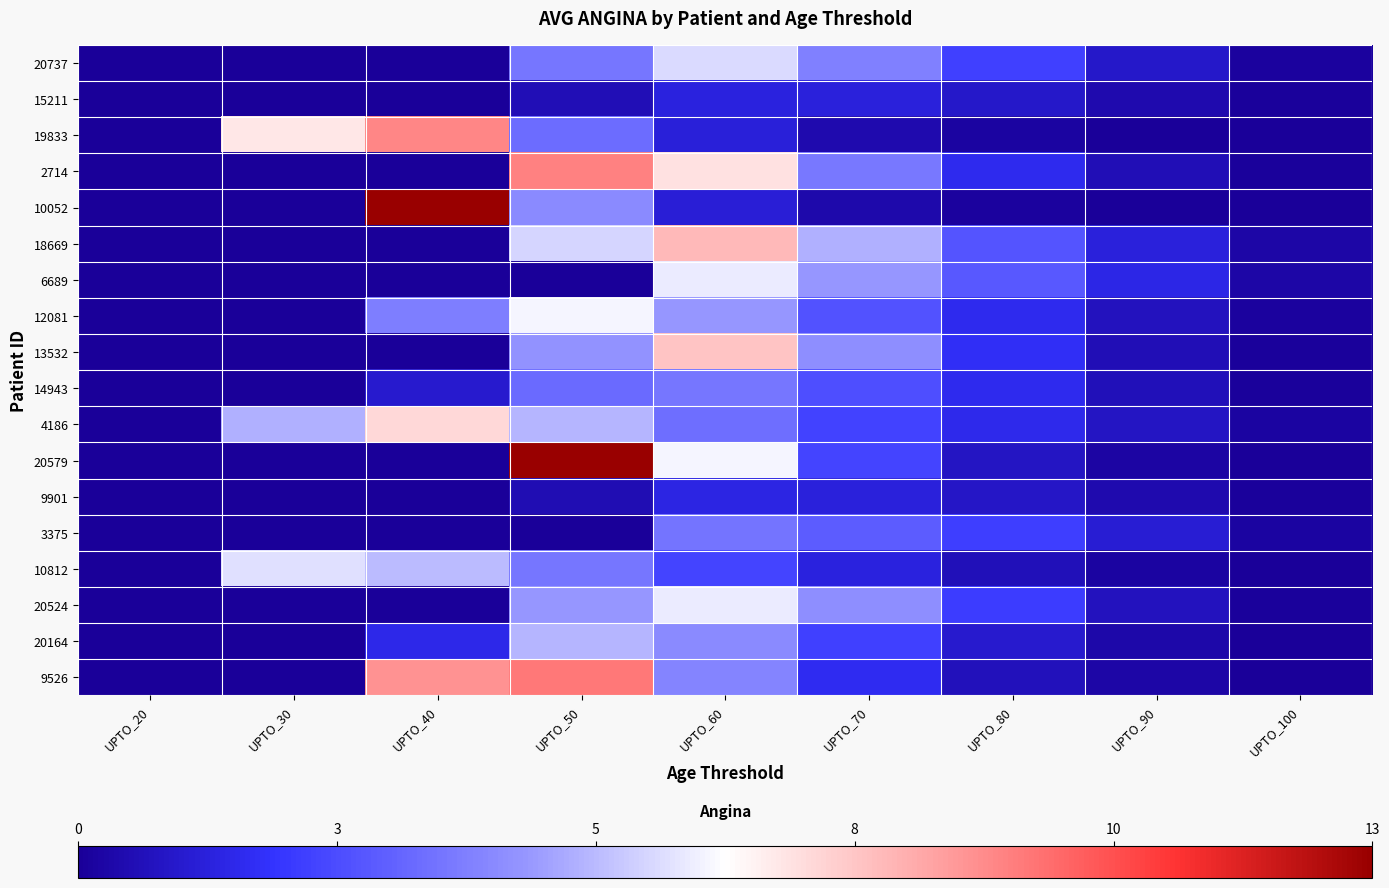

Reading right to left, list all the values displayed in this chart.

20737: UPTO_100=0.2	UPTO_90=0.9	UPTO_80=2.3	UPTO_70=3.9	UPTO_60=5.8	UPTO_50=3.7	UPTO_40=0.0	UPTO_30=0.0	UPTO_20=0.0
15211: UPTO_100=0.1	UPTO_90=0.4	UPTO_80=0.9	UPTO_70=1.3	UPTO_60=1.3	UPTO_50=0.6	UPTO_40=0.0	UPTO_30=0.0	UPTO_20=0.0
19833: UPTO_100=0.0	UPTO_90=0.0	UPTO_80=0.2	UPTO_70=0.4	UPTO_60=1.3	UPTO_50=3.4	UPTO_40=9.2	UPTO_30=7.1	UPTO_20=0.0
2714: UPTO_100=0.1	UPTO_90=0.6	UPTO_80=1.7	UPTO_70=3.7	UPTO_60=7.2	UPTO_50=9.3	UPTO_40=0.0	UPTO_30=0.0	UPTO_20=0.0
10052: UPTO_100=0.0	UPTO_90=0.0	UPTO_80=0.1	UPTO_70=0.4	UPTO_60=1.2	UPTO_50=4.2	UPTO_40=17.5	UPTO_30=0.0	UPTO_20=0.0
18669: UPTO_100=0.3	UPTO_90=1.3	UPTO_80=2.8	UPTO_70=5.0	UPTO_60=8.1	UPTO_50=5.7	UPTO_40=0.0	UPTO_30=0.0	UPTO_20=0.0
6689: UPTO_100=0.3	UPTO_90=1.5	UPTO_80=2.9	UPTO_70=4.5	UPTO_60=6.1	UPTO_50=0.0	UPTO_40=0.0	UPTO_30=0.0	UPTO_20=0.0
12081: UPTO_100=0.1	UPTO_90=0.7	UPTO_80=1.7	UPTO_70=2.8	UPTO_60=4.5	UPTO_50=6.3	UPTO_40=3.9	UPTO_30=0.0	UPTO_20=0.0
13532: UPTO_100=0.1	UPTO_90=0.6	UPTO_80=1.8	UPTO_70=4.3	UPTO_60=7.9	UPTO_50=4.4	UPTO_40=0.0	UPTO_30=0.0	UPTO_20=0.0
14943: UPTO_100=0.1	UPTO_90=0.6	UPTO_80=1.6	UPTO_70=2.6	UPTO_60=3.7	UPTO_50=3.4	UPTO_40=1.0	UPTO_30=0.0	UPTO_20=0.0
4186: UPTO_100=0.2	UPTO_90=0.9	UPTO_80=1.6	UPTO_70=2.3	UPTO_60=3.5	UPTO_50=5.1	UPTO_40=7.4	UPTO_30=5.0	UPTO_20=0.0
20579: UPTO_100=0.0	UPTO_90=0.2	UPTO_80=0.8	UPTO_70=2.4	UPTO_60=6.3	UPTO_50=13.3	UPTO_40=0.0	UPTO_30=0.0	UPTO_20=0.0
9901: UPTO_100=0.1	UPTO_90=0.4	UPTO_80=0.9	UPTO_70=1.3	UPTO_60=1.4	UPTO_50=0.5	UPTO_40=0.0	UPTO_30=0.0	UPTO_20=0.0
3375: UPTO_100=0.2	UPTO_90=1.2	UPTO_80=2.2	UPTO_70=3.0	UPTO_60=3.6	UPTO_50=0.0	UPTO_40=0.0	UPTO_30=0.0	UPTO_20=0.0
10812: UPTO_100=0.0	UPTO_90=0.2	UPTO_80=0.6	UPTO_70=1.4	UPTO_60=2.4	UPTO_50=3.7	UPTO_40=5.2	UPTO_30=5.9	UPTO_20=0.0
20524: UPTO_100=0.1	UPTO_90=0.7	UPTO_80=2.2	UPTO_70=4.3	UPTO_60=6.1	UPTO_50=4.5	UPTO_40=0.0	UPTO_30=0.0	UPTO_20=0.0
20164: UPTO_100=0.0	UPTO_90=0.3	UPTO_80=1.0	UPTO_70=2.3	UPTO_60=4.2	UPTO_50=5.1	UPTO_40=1.6	UPTO_30=0.0	UPTO_20=0.0
9526: UPTO_100=0.0	UPTO_90=0.3	UPTO_80=0.7	UPTO_70=1.7	UPTO_60=4.1	UPTO_50=9.5	UPTO_40=9.0	UPTO_30=0.0	UPTO_20=0.0